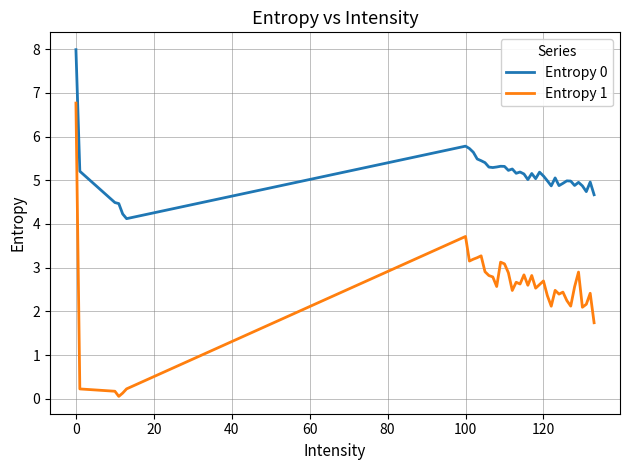

In Entropy 1, how many points are lower than both neighbors (excluding endpoints)?

11